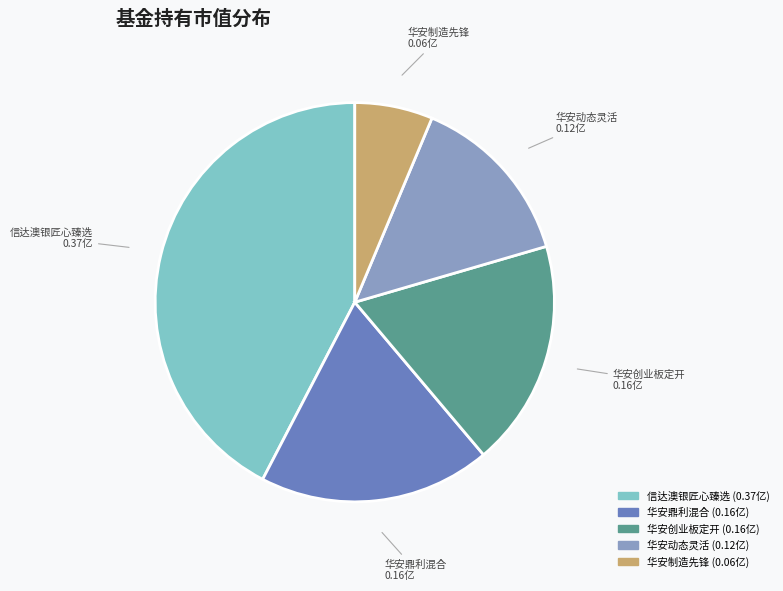

Combined, do 华安创业板定开 and 华安制造先锋 account for over 50%?

No